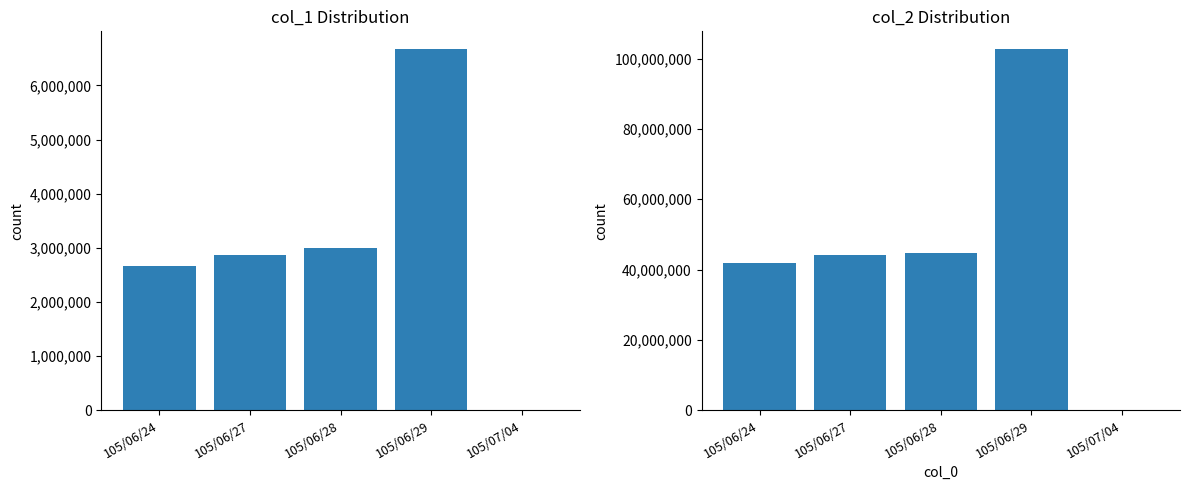

How many distinct data groups are displayed?

2